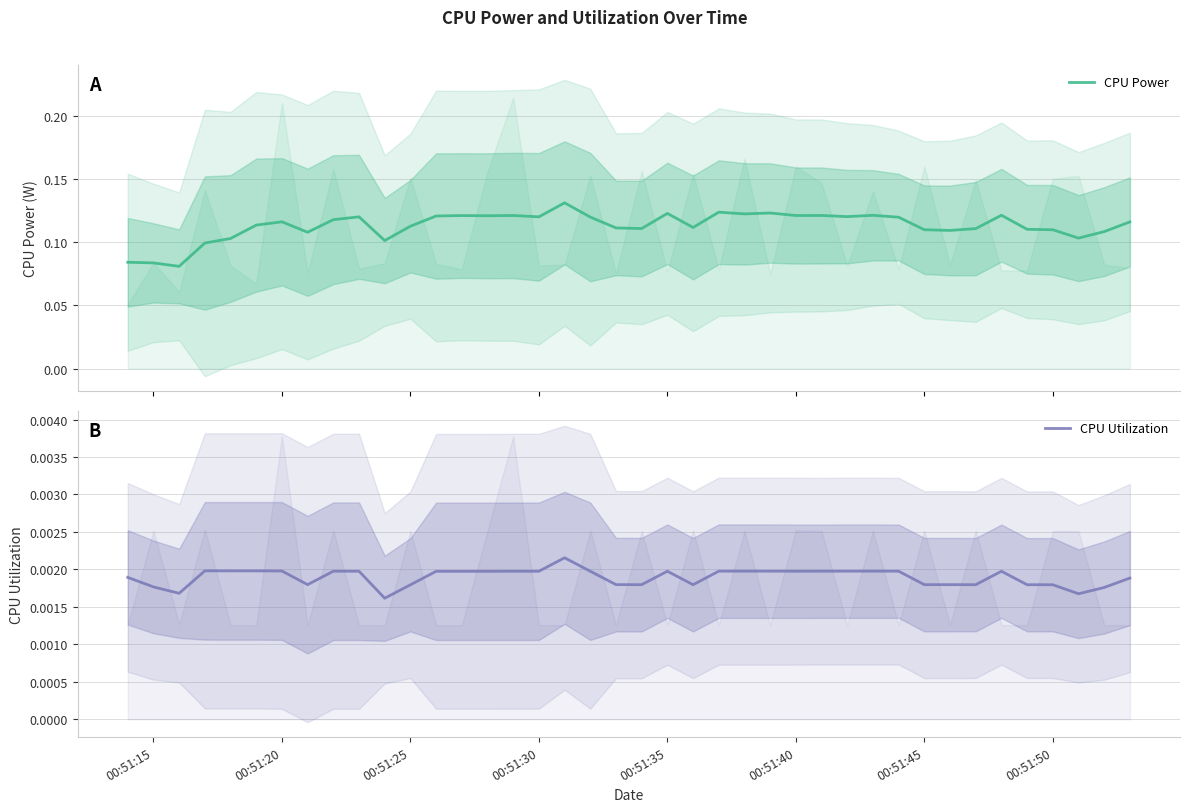

What is the sum of all CPU Power values?

4.5